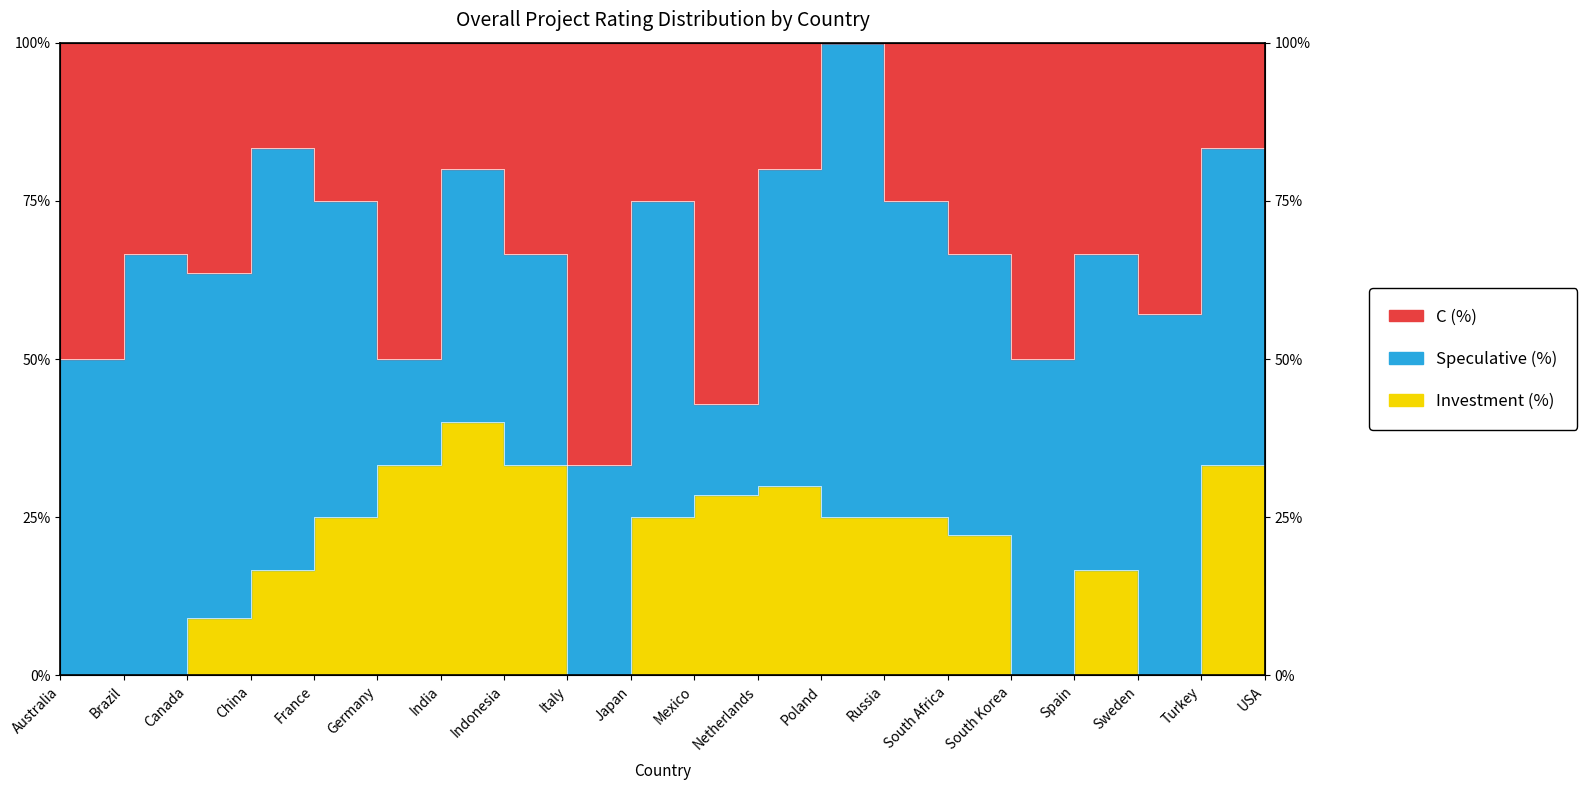

How many interior local peaks does the C (%) series have?

7